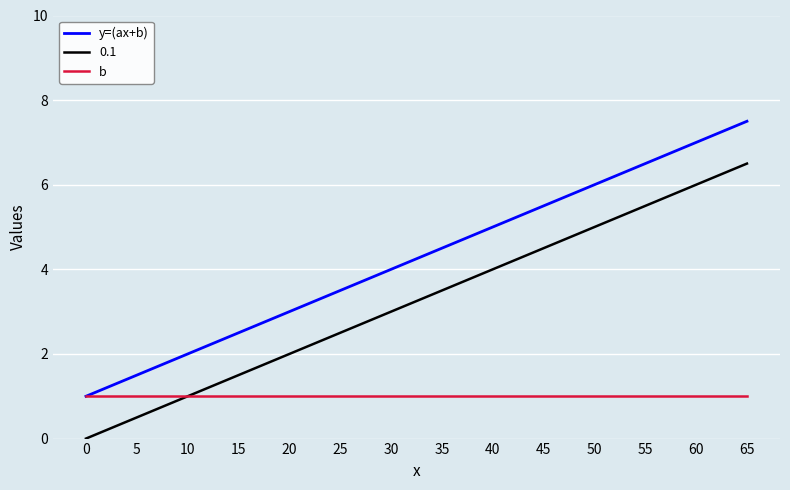

What is the difference between the highest and lowest values at 10?

1.0